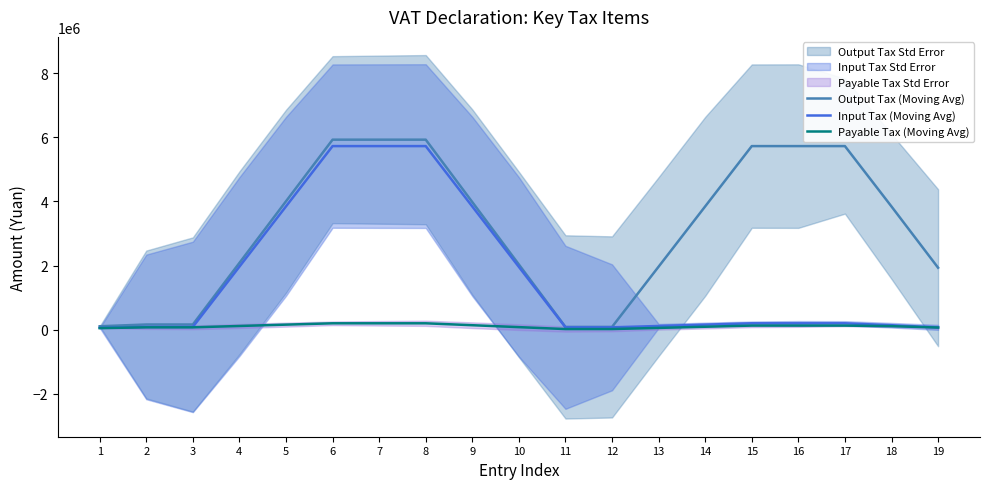

List the series in order of their overall mean, lowest first.

Payable Tax (Moving Avg), Input Tax (Moving Avg), Output Tax (Moving Avg)